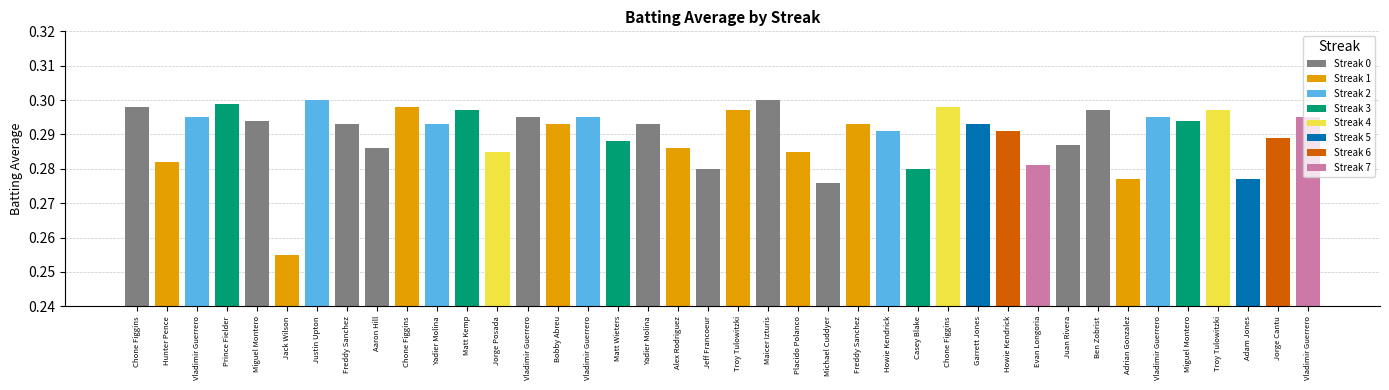

What is the approximate value at 1?

0.3